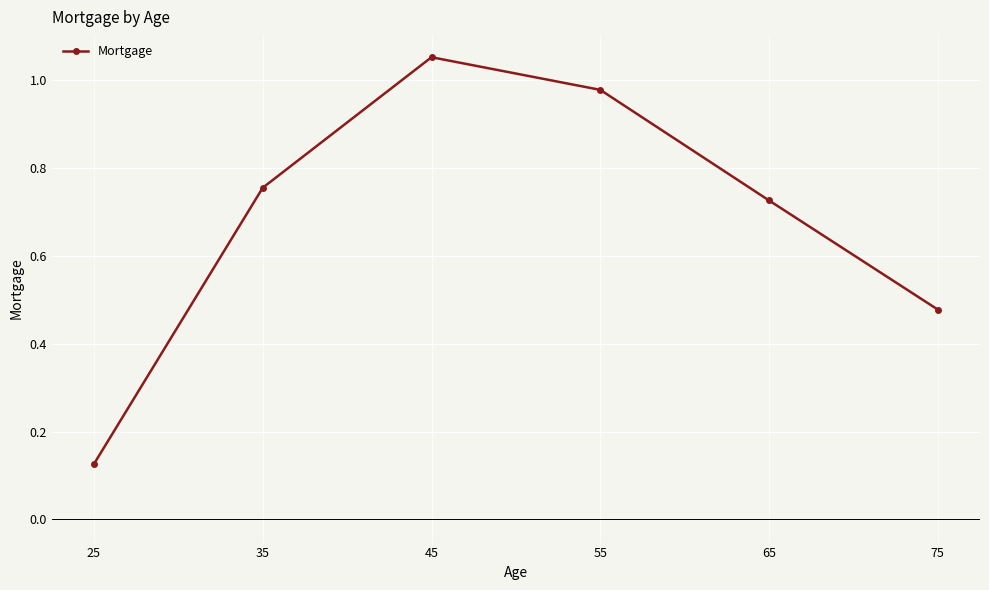

What is the change in value from 25 to 45?

+0.9